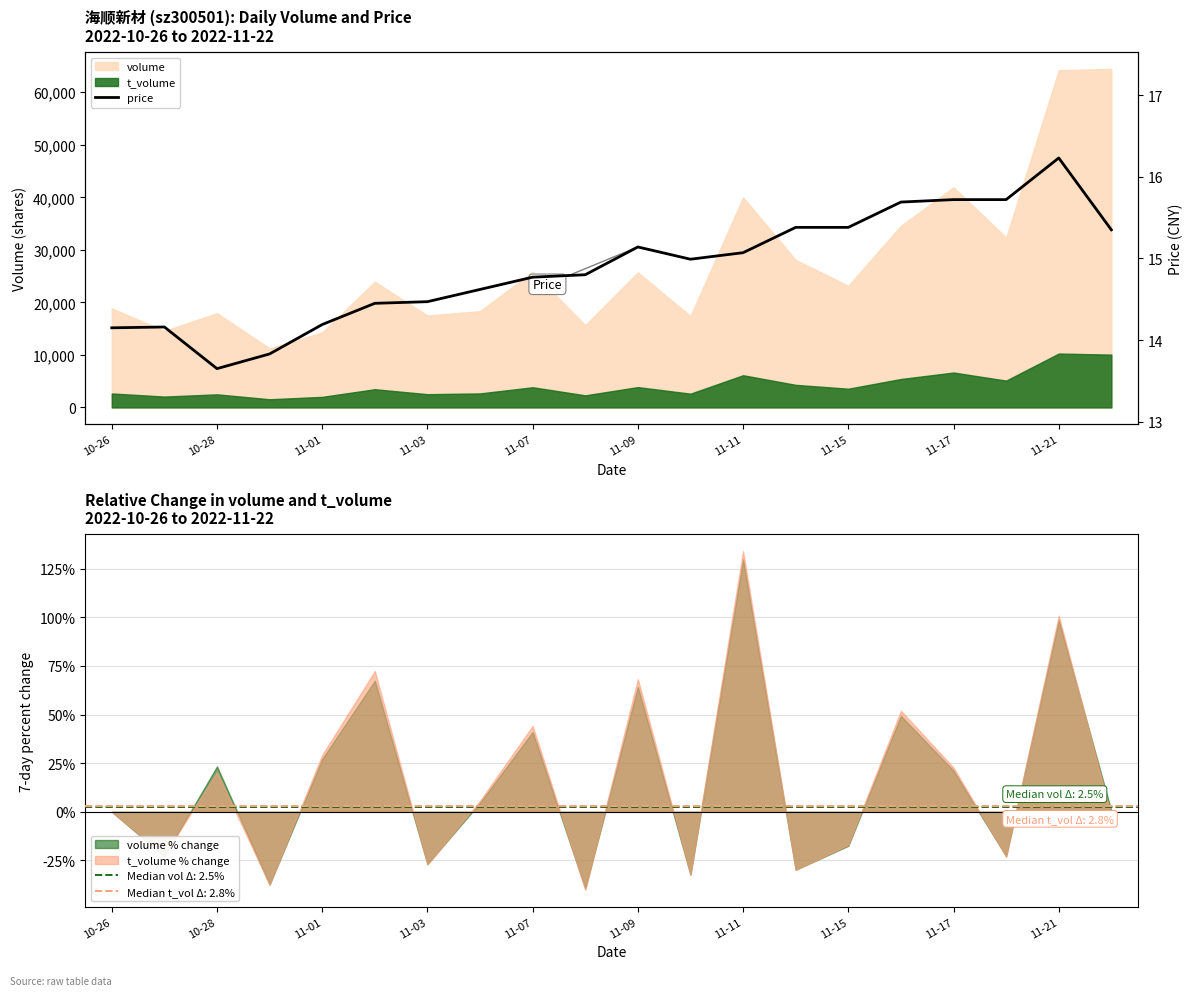

True or false: t_volume % change has a value of 76.9 at 11-07.

False